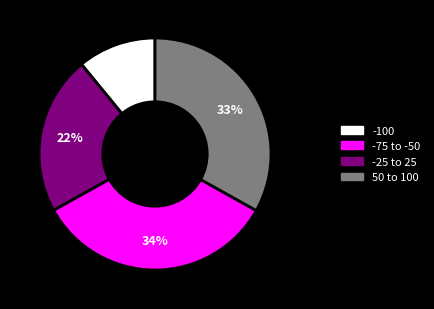

To the nearest percent, what is the average slice percentage?

25%